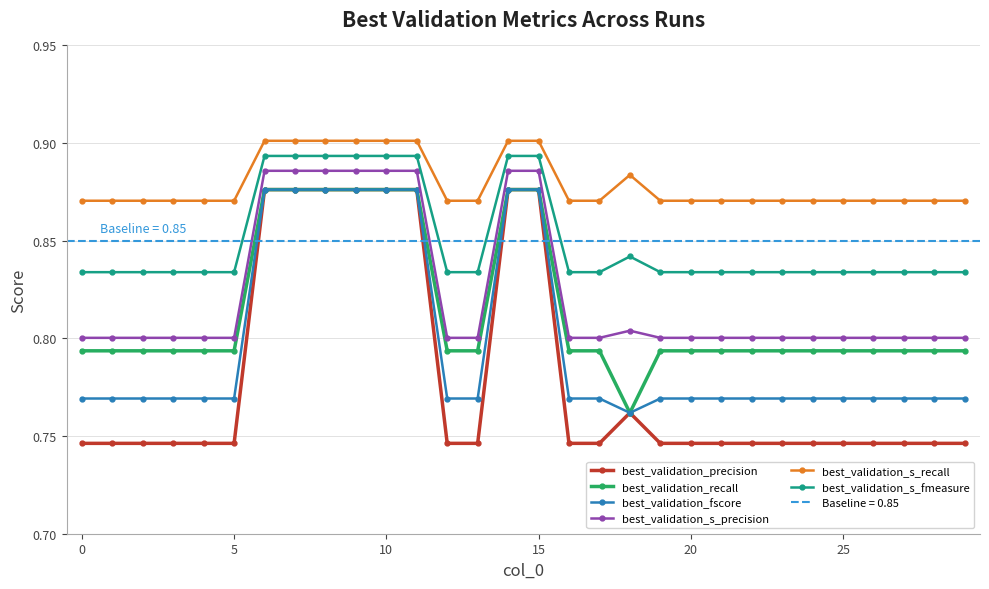

Is the value of best_validation_precision at 10 greater than the value of best_validation_s_precision at 17?

No